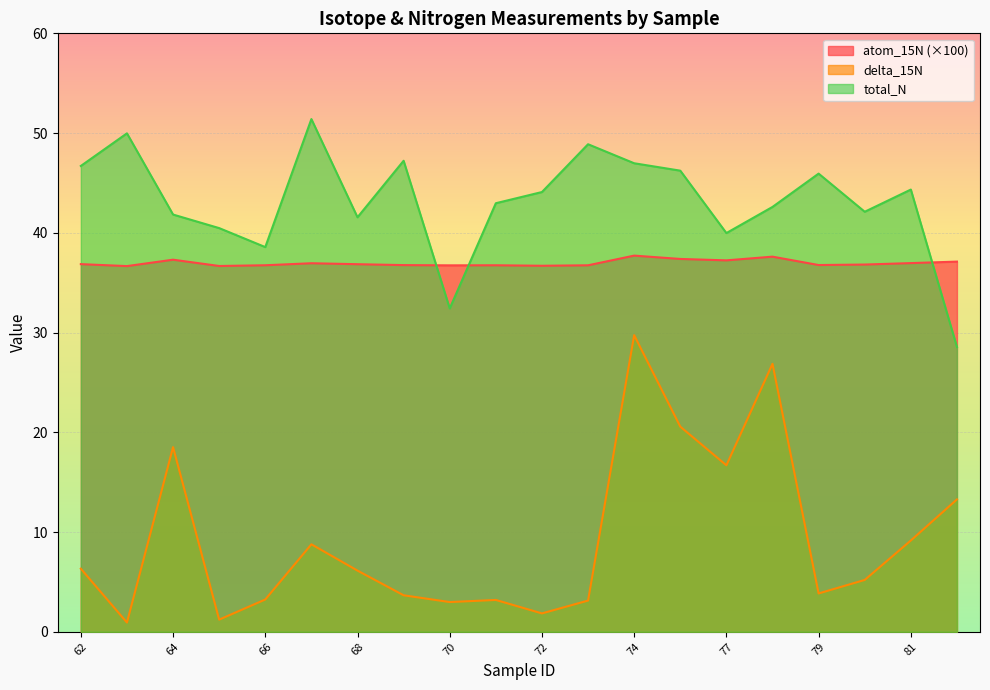

List the labels in order of atom_15N value, smallest first.

63, 65, 72, 70, 73, 71, 66, 69, 79, 80, 68, 62, 67, 81, 82, 77, 64, 76, 78, 74